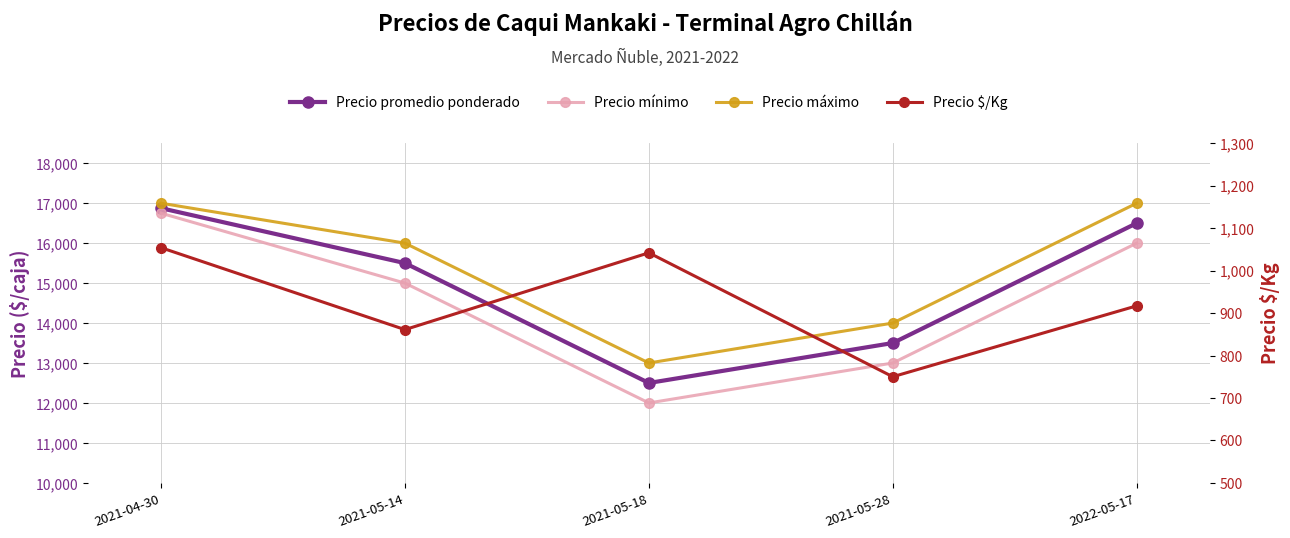

True or false: Precio mínimo has more than 2 points higher than both neighbors.

False